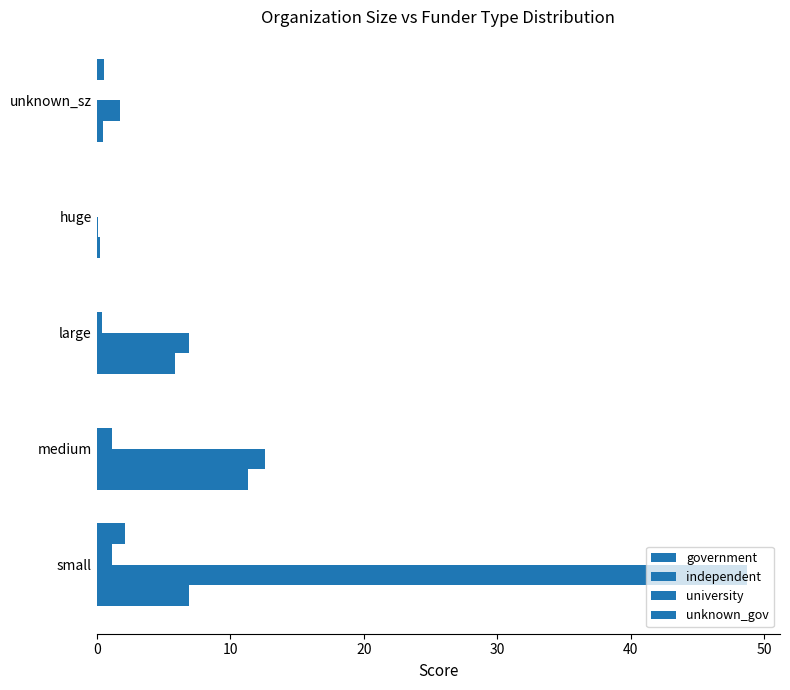

How many series are shown in this chart?

4